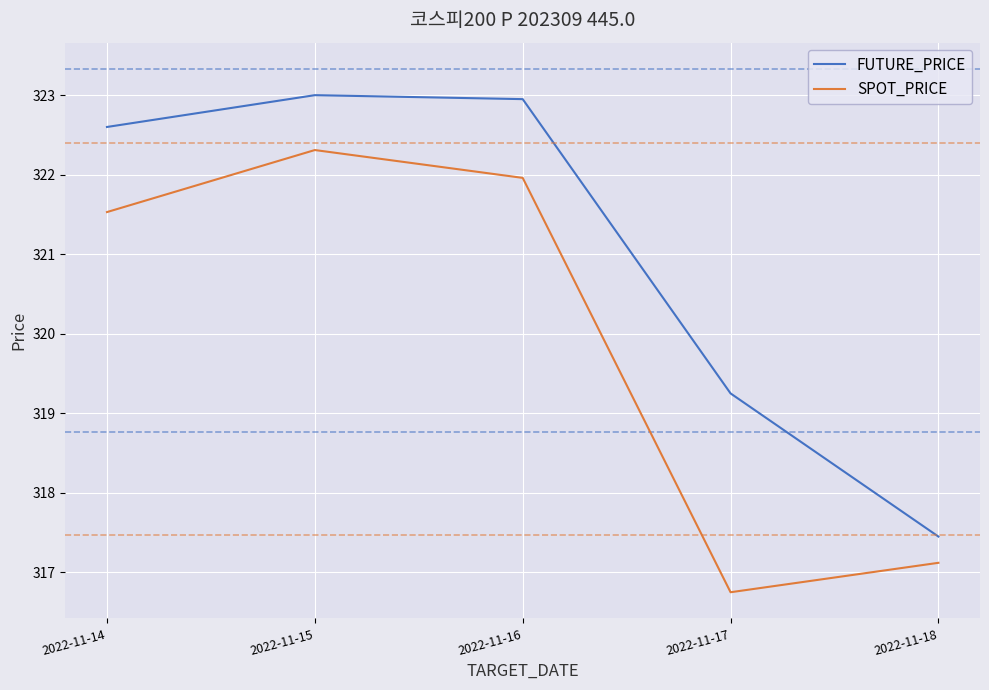

What is the greatest value displayed?

323.0